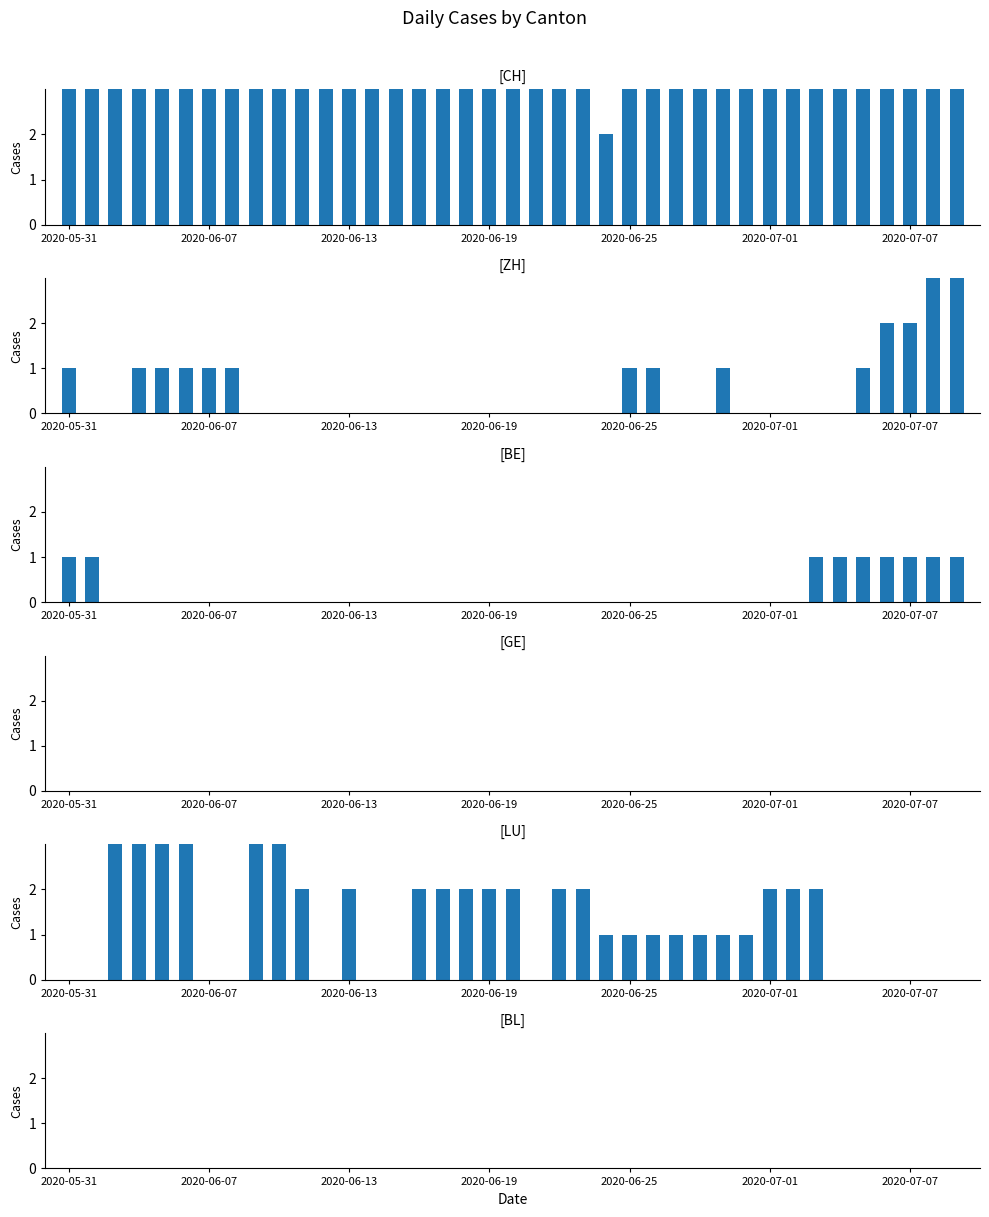

Rank the series at 10 from lowest to highest value.

ZH, BE, GE, BL, LU, CH